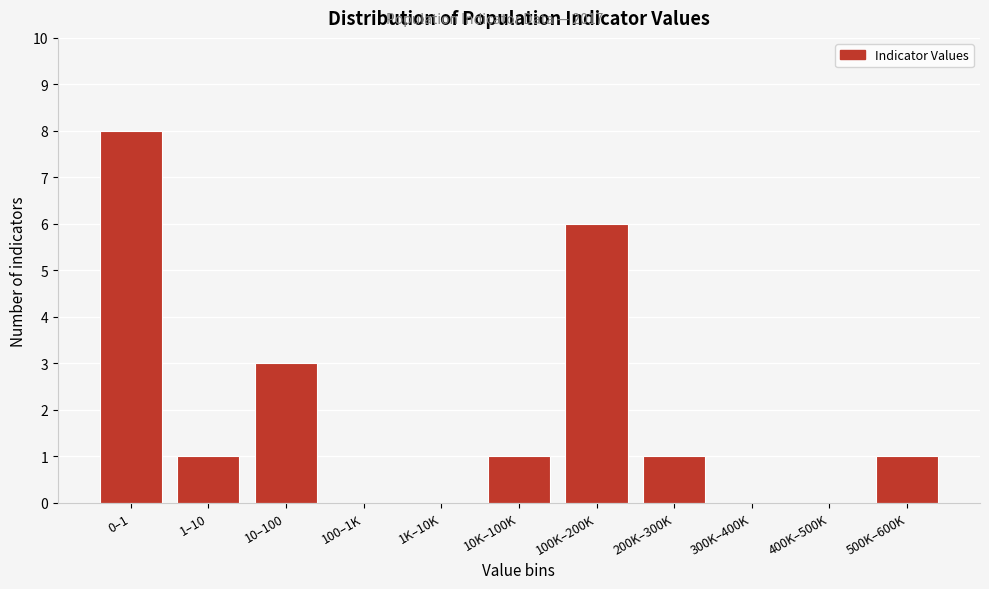

Reading right to left, transcribe all the data shown in this chart.

500K–600K=1	400K–500K=0	300K–400K=0	200K–300K=1	100K–200K=6	10K–100K=1	1K–10K=0	100–1K=0	10–100=3	1–10=1	0–1=8